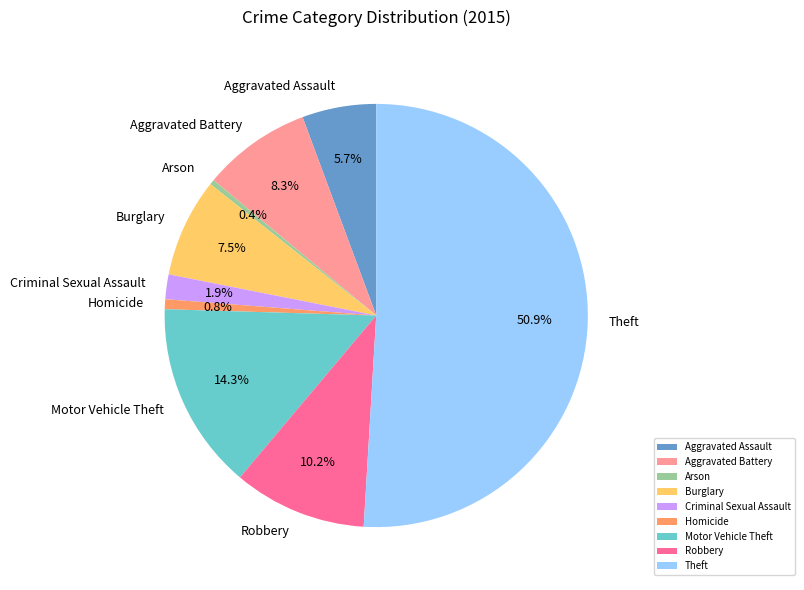

How many segments does this pie chart have?

9